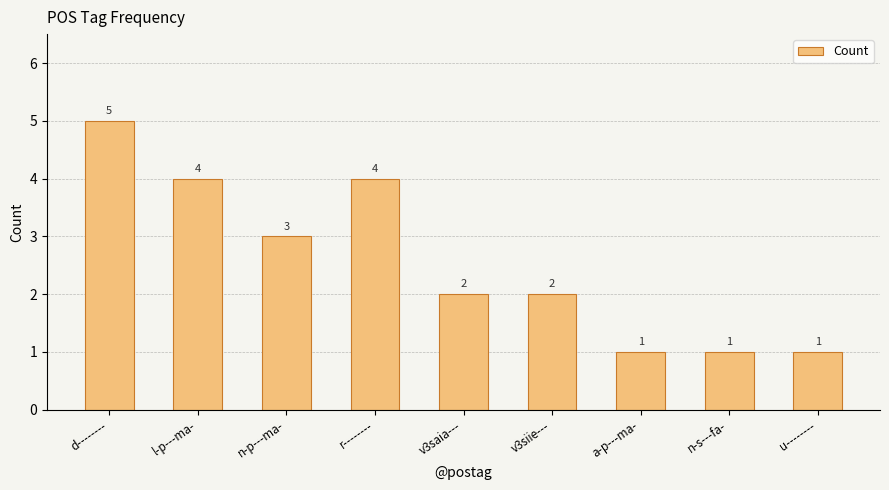

What is the difference between the maximum and second lowest values?

4